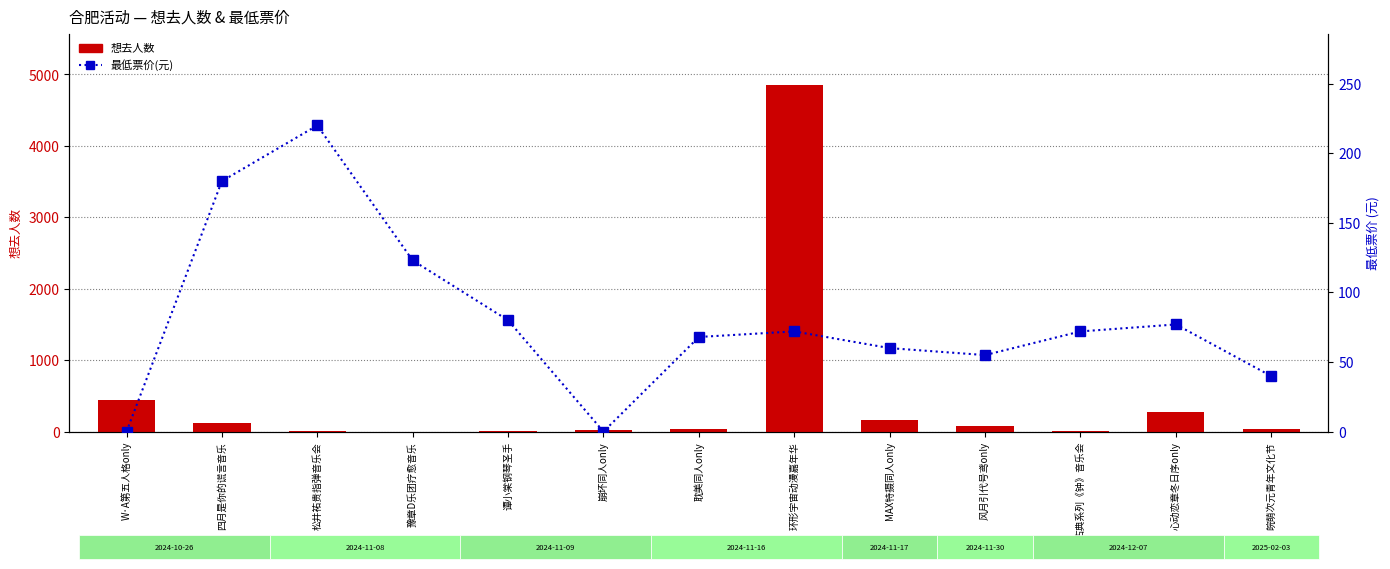

Where is 最低票价(元) nearest to the value 110?

豫章D乐团疗愈音乐